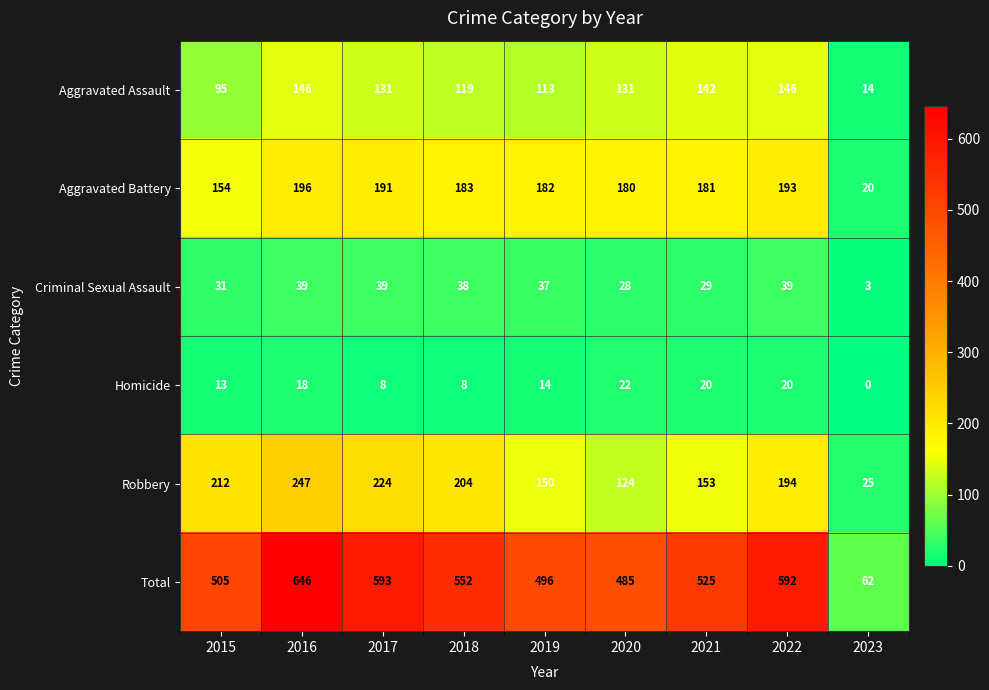

Where does the Total series first go above 525?

2016